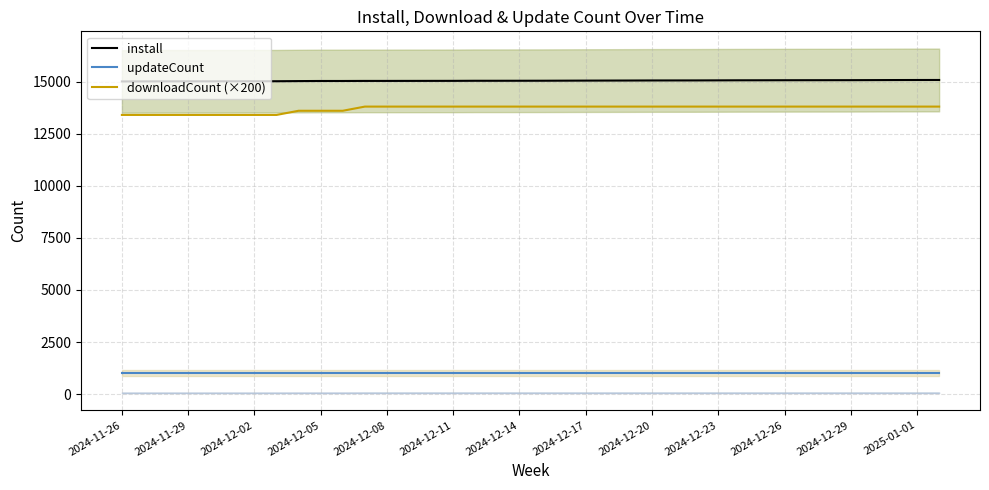

Reading left to right, transcribe all the data shown in this chart.

install: 15007	15010	15012	15013	15013	15014	15016	15017	15024	15029	15029	15032	15032	15033	15034	15035	15039	15039	15040	15041	15044	15047	15049	15051	15054	15055	15056	15059	15062	15063	15065	15066	15067	15068	15071	15074	15076	15077
updateCount: 1008	1008	1008	1008	1008	1008	1008	1008	1008	1008	1008	1008	1008	1008	1008	1008	1008	1008	1008	1008	1008	1008	1008	1008	1008	1008	1008	1008	1008	1008	1008	1008	1008	1008	1008	1008	1008	1008
downloadCount (×200): 13400	13400	13400	13400	13400	13400	13400	13400	13600	13600	13600	13800	13800	13800	13800	13800	13800	13800	13800	13800	13800	13800	13800	13800	13800	13800	13800	13800	13800	13800	13800	13800	13800	13800	13800	13800	13800	13800